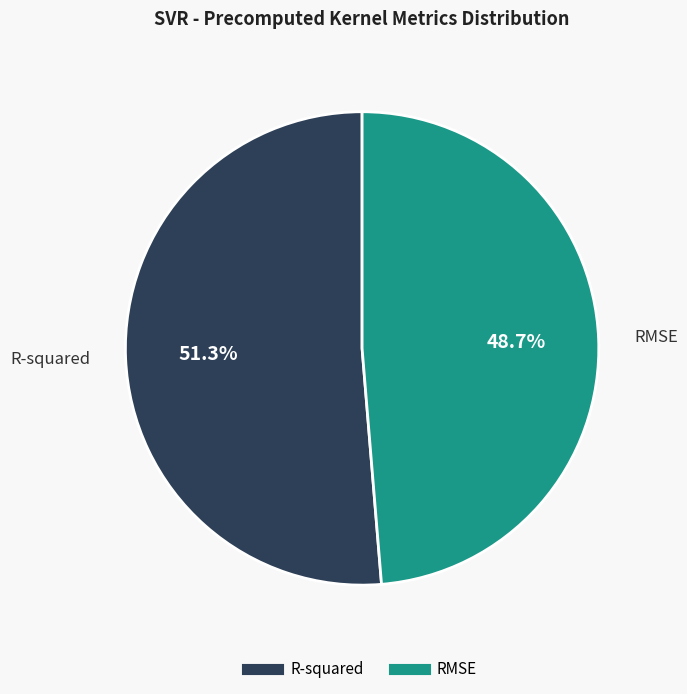

Do RMSE and R-squared together represent more than half of the pie?

Yes